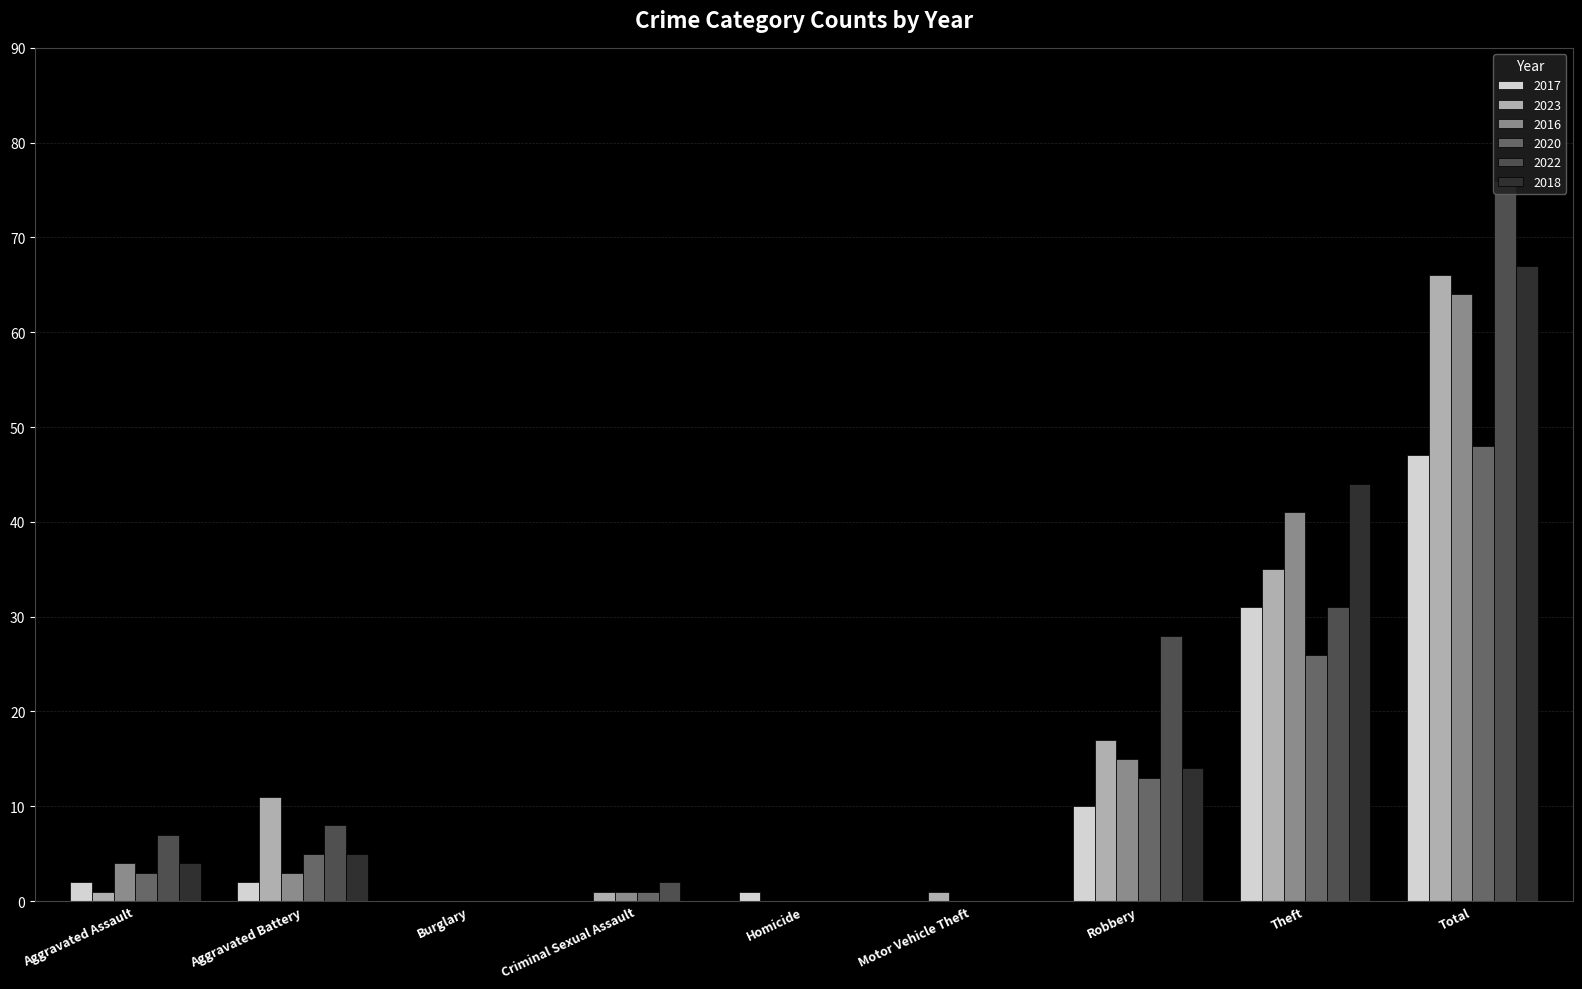

Reading right to left, transcribe all the data shown in this chart.

2017: 47	31	10	0	1	0	0	2	2
2023: 66	35	17	1	0	1	0	11	1
2016: 64	41	15	0	0	1	0	3	4
2020: 48	26	13	0	0	1	0	5	3
2022: 76	31	28	0	0	2	0	8	7
2018: 67	44	14	0	0	0	0	5	4